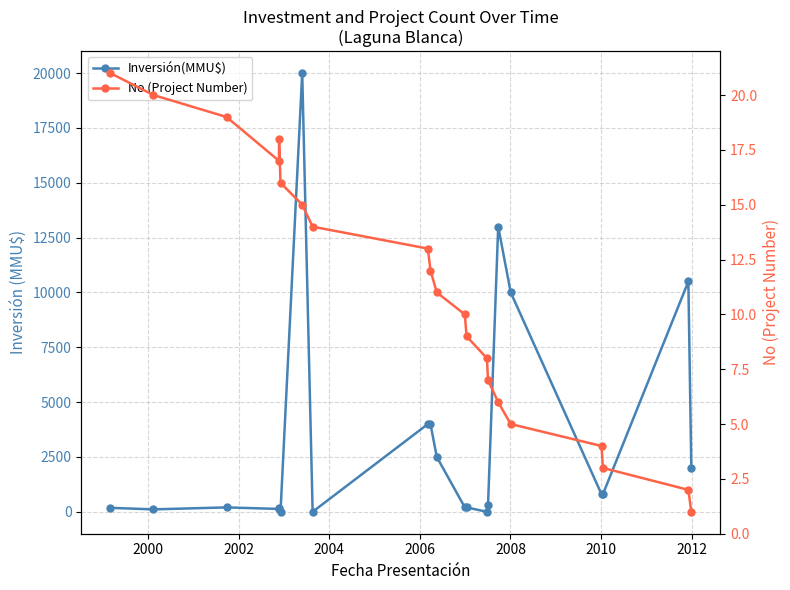

How many interior local valleys does the Inversión(MMU$) series have?

5